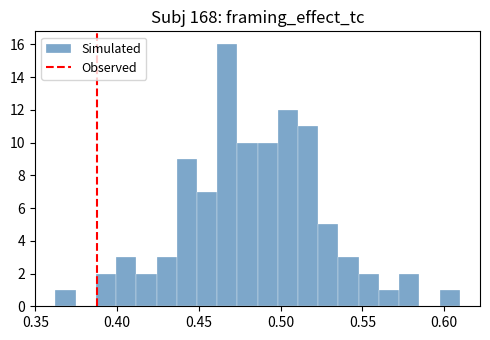

Around what value on the x-axis is the tallest bar? Give the approximate position of its centre, as read against the axis.

0.465